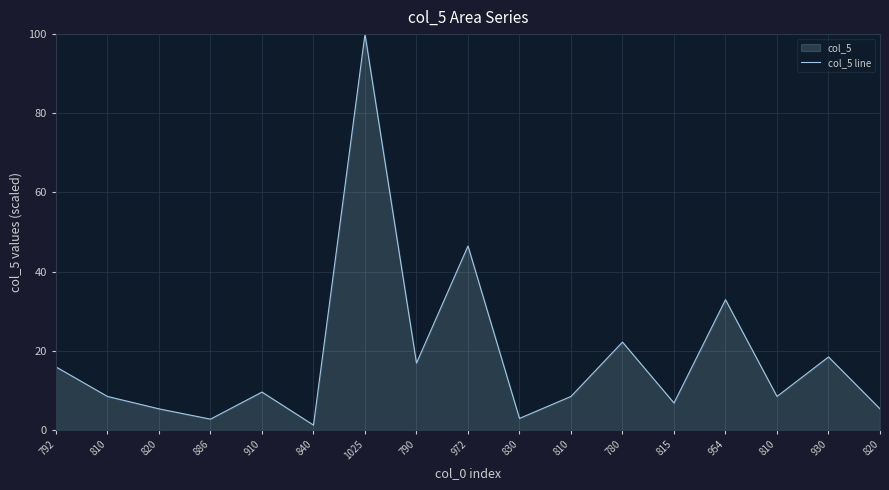

Rank the categories by value from lowest to highest.

840, 886, 830, 820, 820, 815, 810, 810, 810, 910, 792, 790, 930, 780, 954, 972, 1025